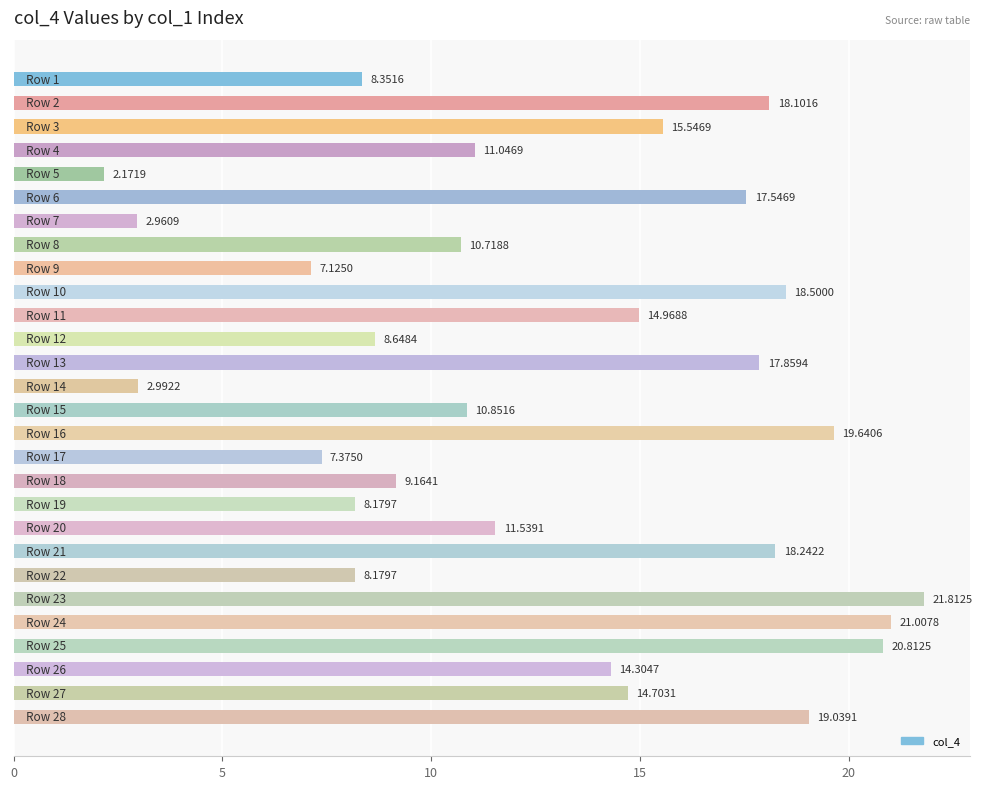

What is the average value?

12.9